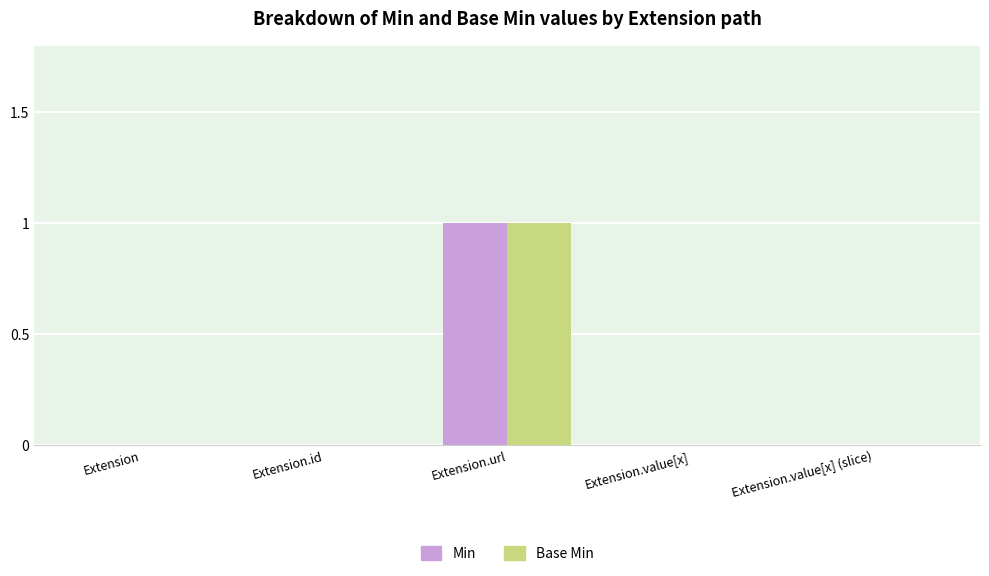

What value does the Min series have at Extension.url?

1